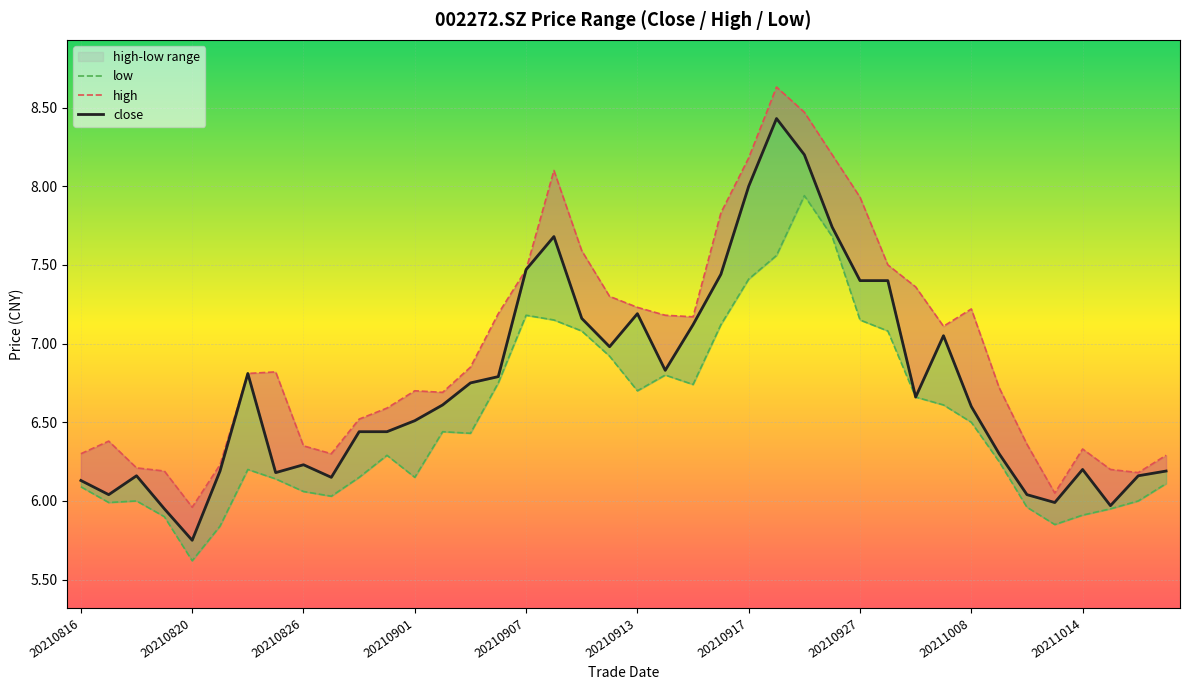

True or false: close and low cross at least once.

False